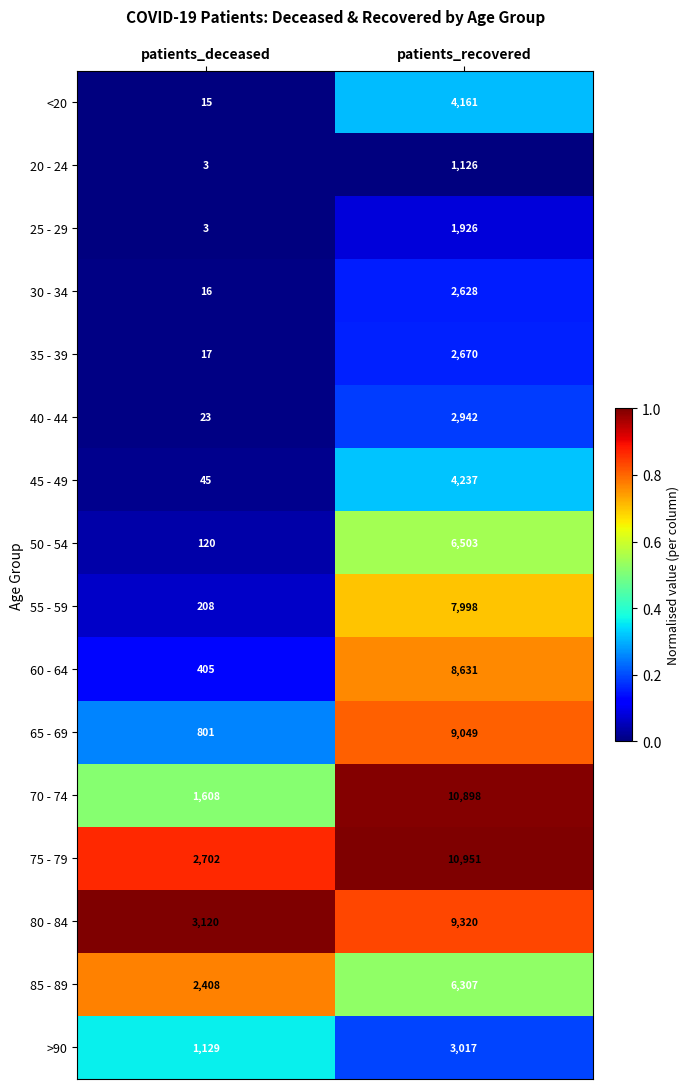

List the labels in order of 60 - 64 value, smallest first.

patients_deceased, patients_recovered